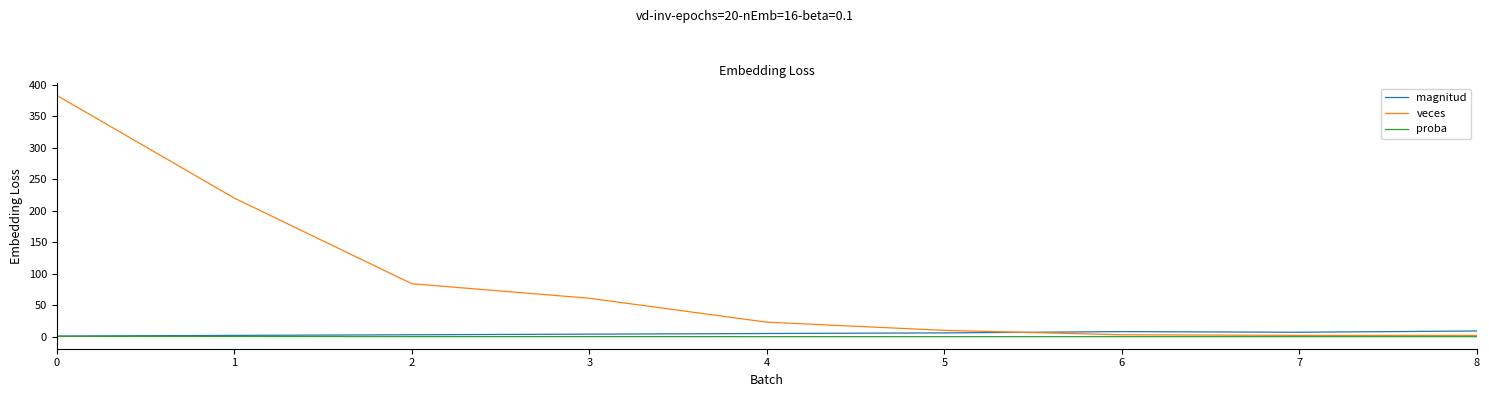

What is the difference between the proba values at 5 and 3?

0.1